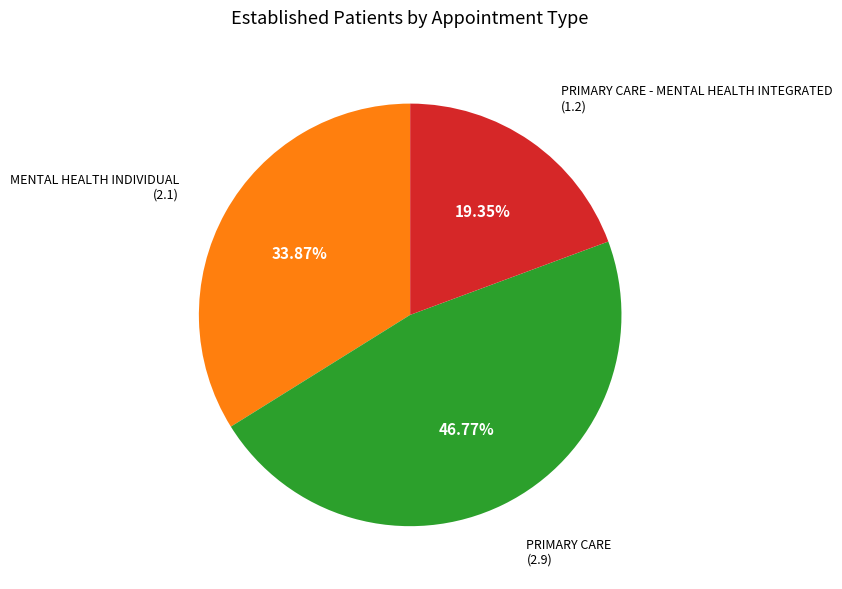

Does any single category account for the majority?

No